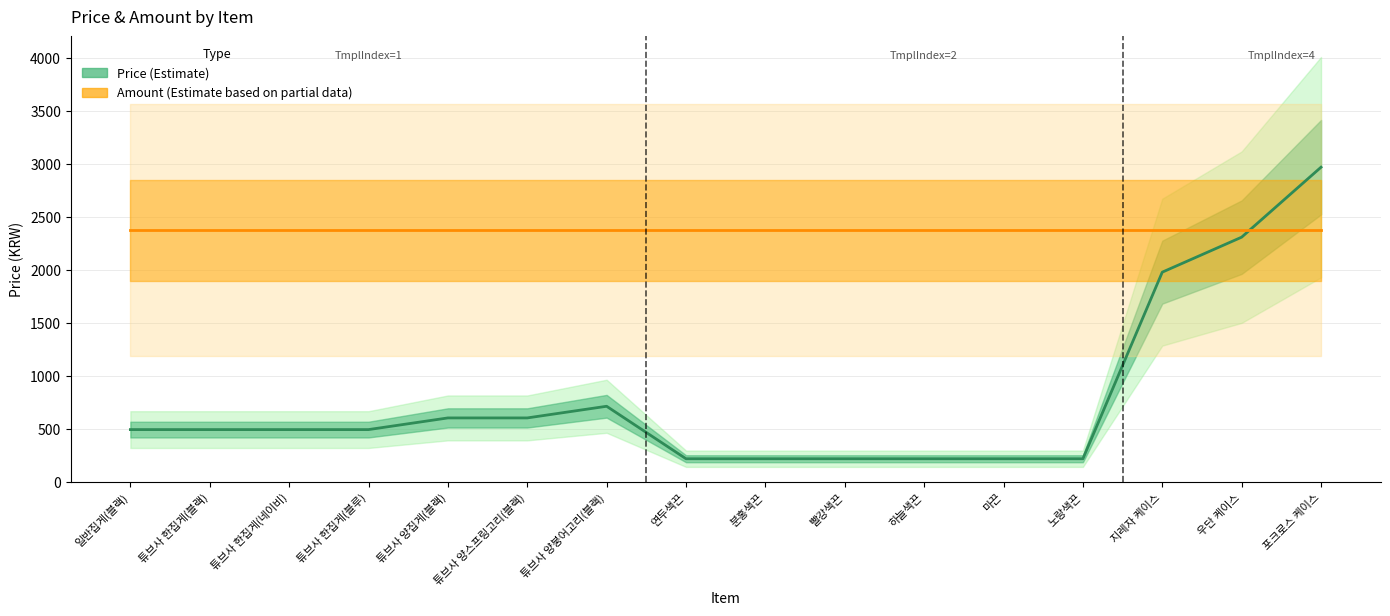

What is the average value of the Price (Estimate) series?

780